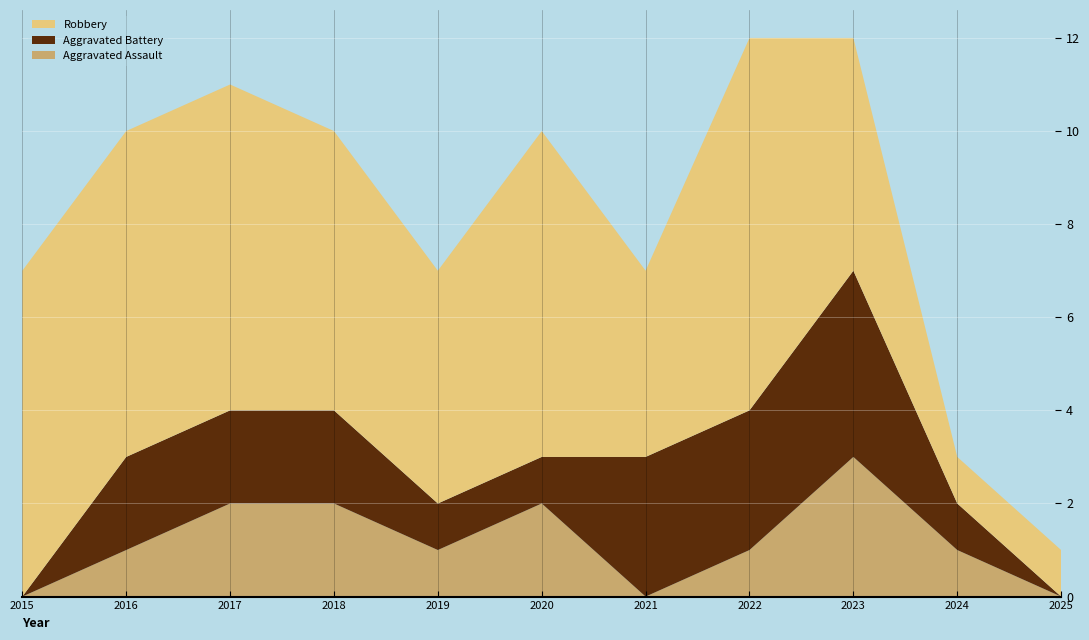

Reading left to right, list all the values displayed in this chart.

Aggravated Assault: 2015=0	2016=1	2017=2	2018=2	2019=1	2020=2	2021=0	2022=1	2023=3	2024=1	2025=0
Aggravated Battery: 2015=0	2016=2	2017=2	2018=2	2019=1	2020=1	2021=3	2022=3	2023=4	2024=1	2025=0
Robbery: 2015=7	2016=7	2017=7	2018=6	2019=5	2020=7	2021=4	2022=8	2023=5	2024=1	2025=1